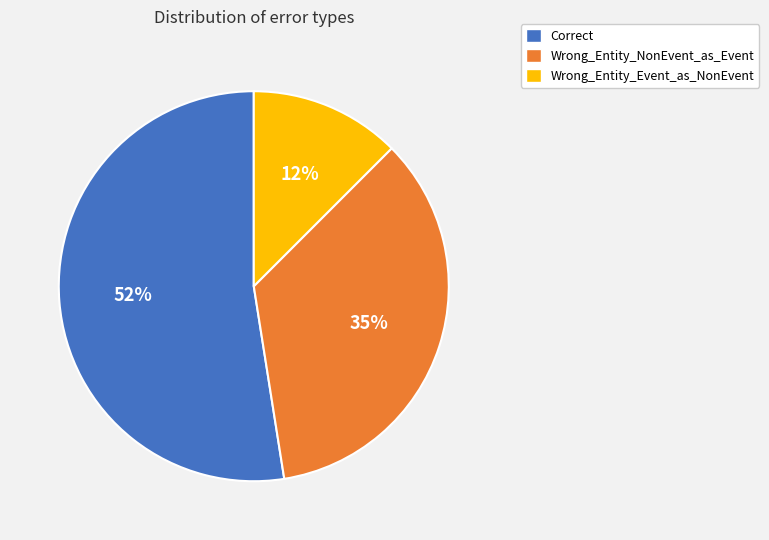

Combined, do Correct and Wrong_Entity_NonEvent_as_Event account for over 50%?

Yes